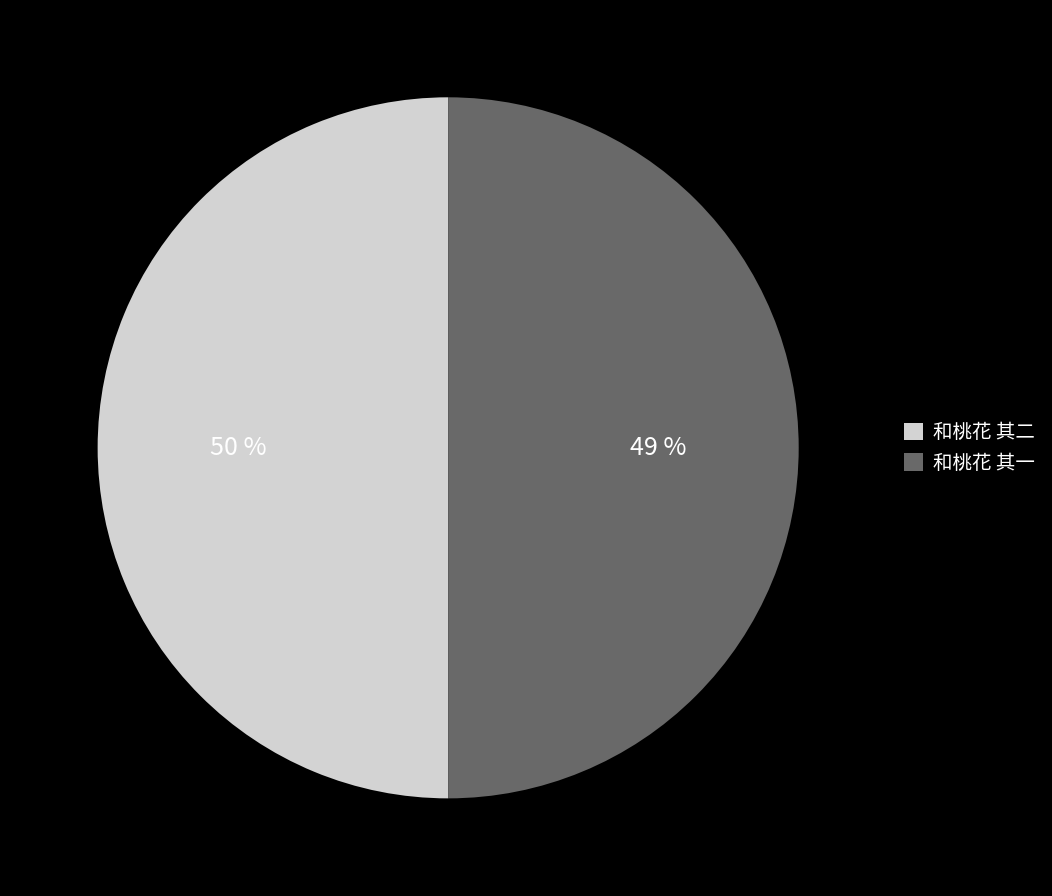

To the nearest percent, what portion does 和桃花 其二 represent?

50%